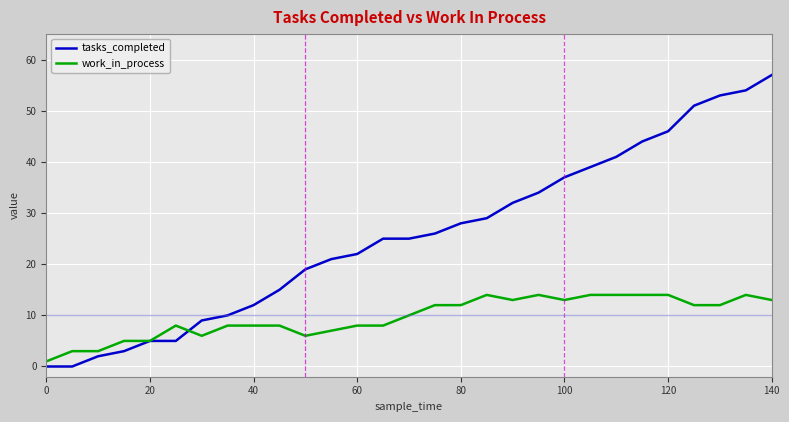

True or false: work_in_process has more than 0 interior local peaks.

True